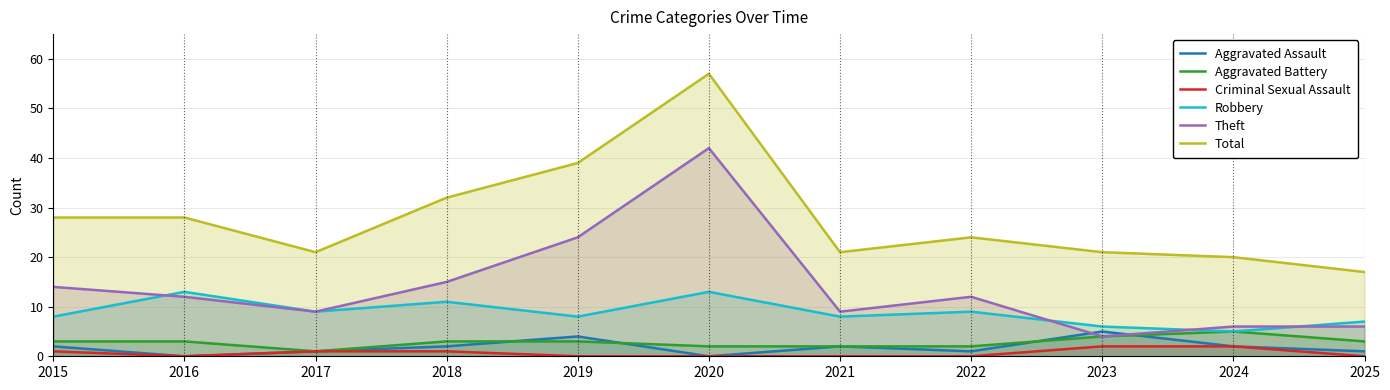

At which category is the sum across all series the highest?

2020